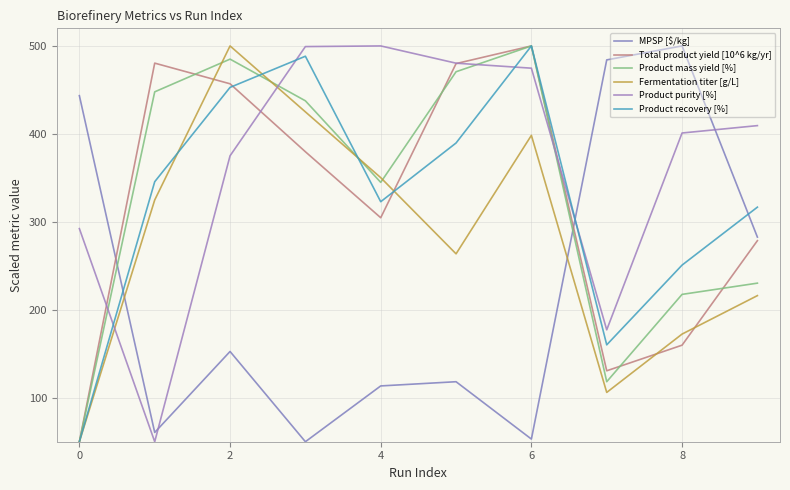

What is the average value of the MPSP [$/kg] series?

225.8